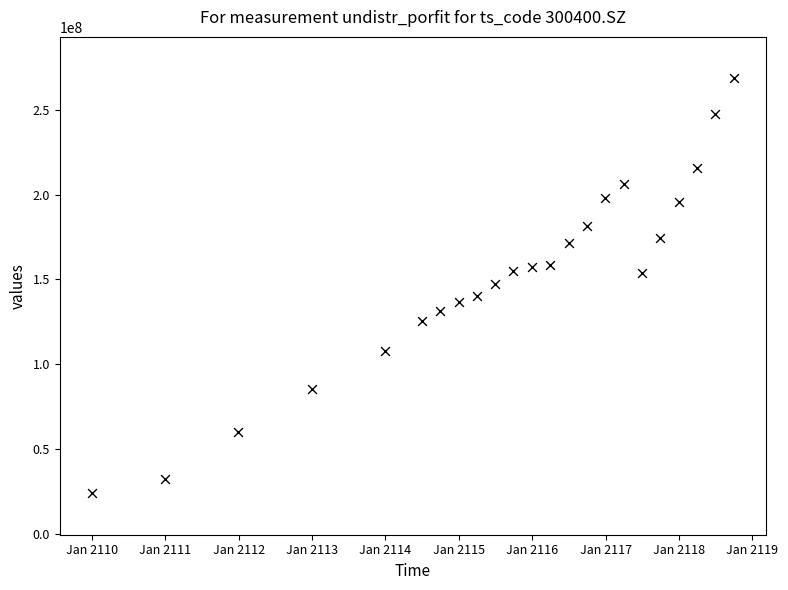

What is the range of X values (max minus min)?

3195.0